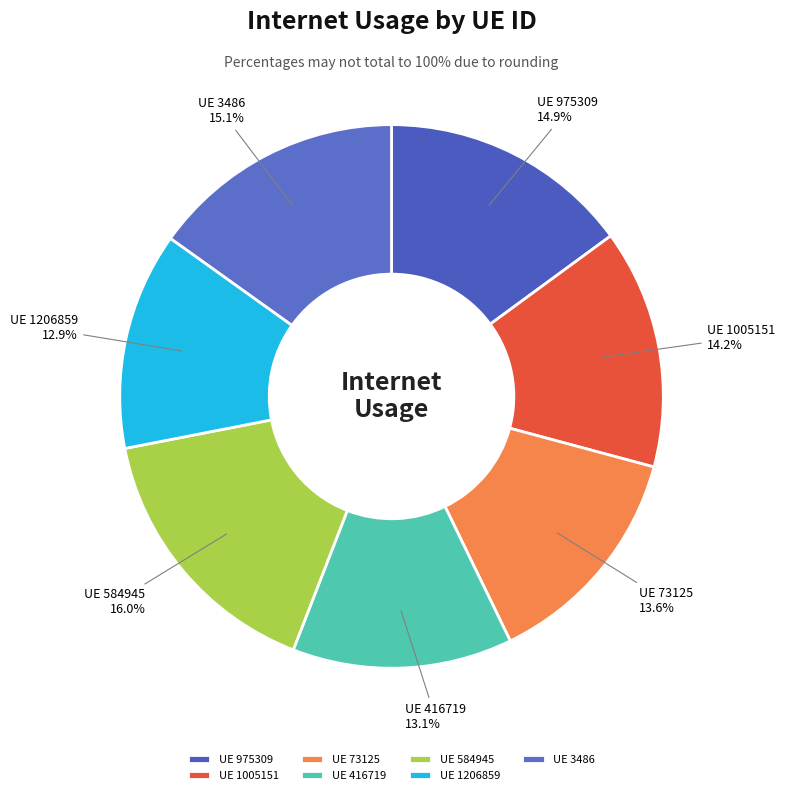

How many slices are in this pie chart?

7